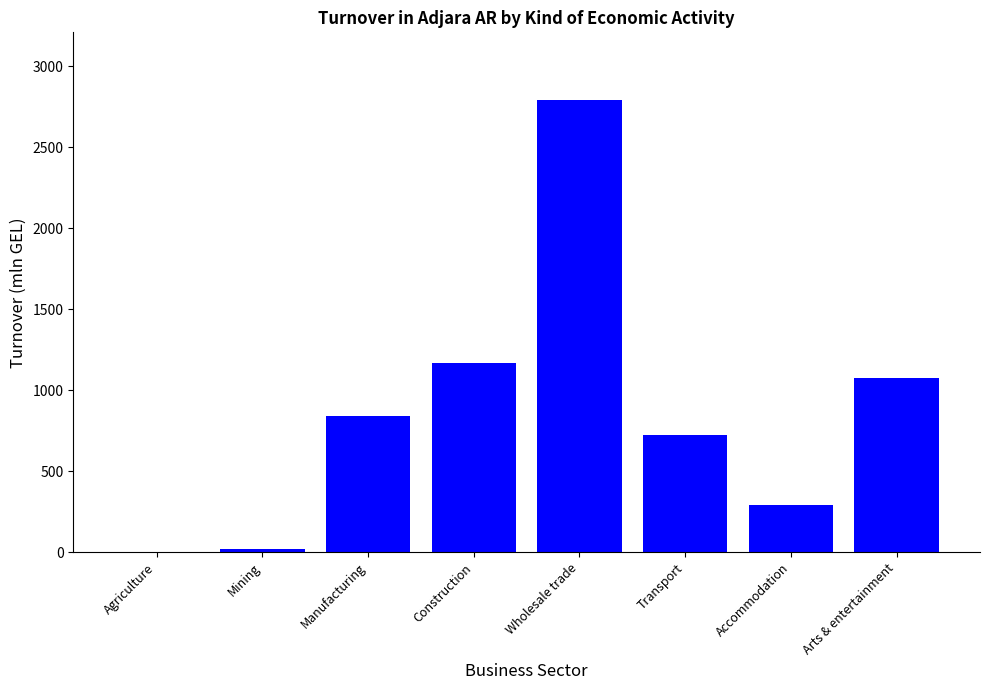

What is the sum of all values?

6915.4